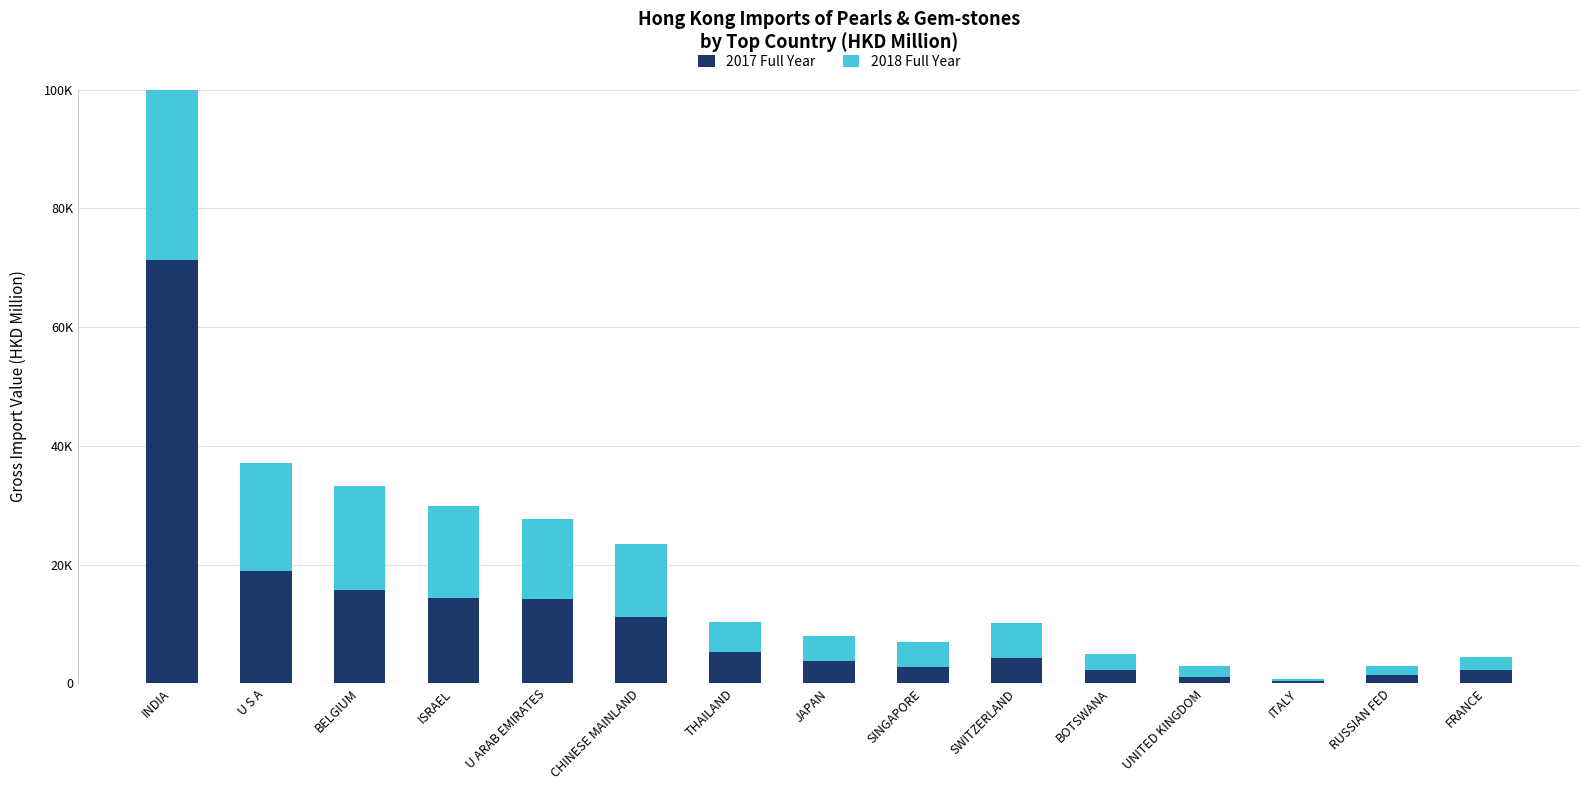

Rank the series at U ARAB EMIRATES from highest to lowest value.

2017 Full Year, 2018 Full Year